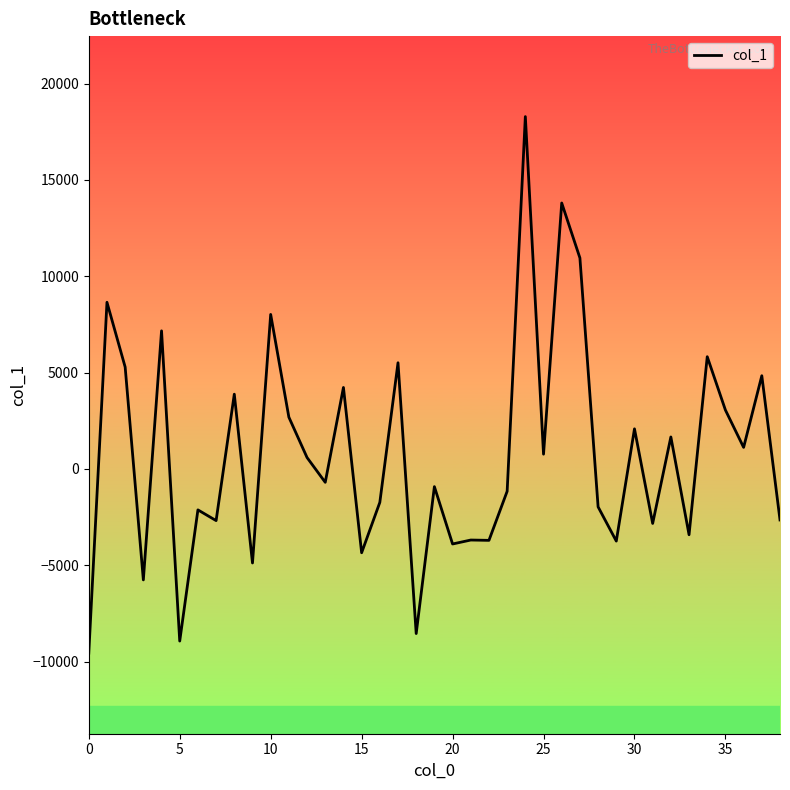

What is the minimum value shown in the chart?

-9568.6